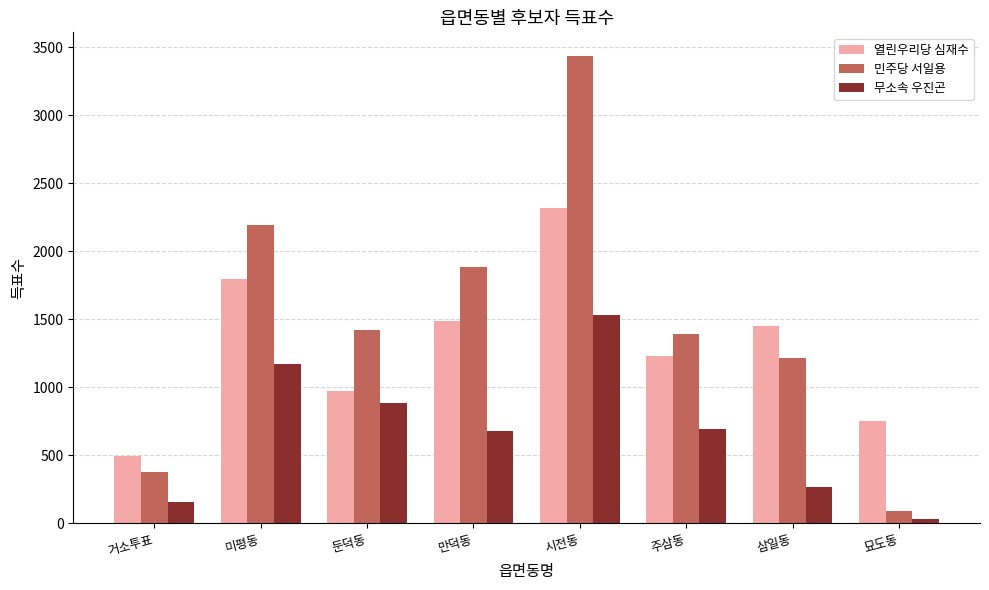

How many groups of bars are there?

8